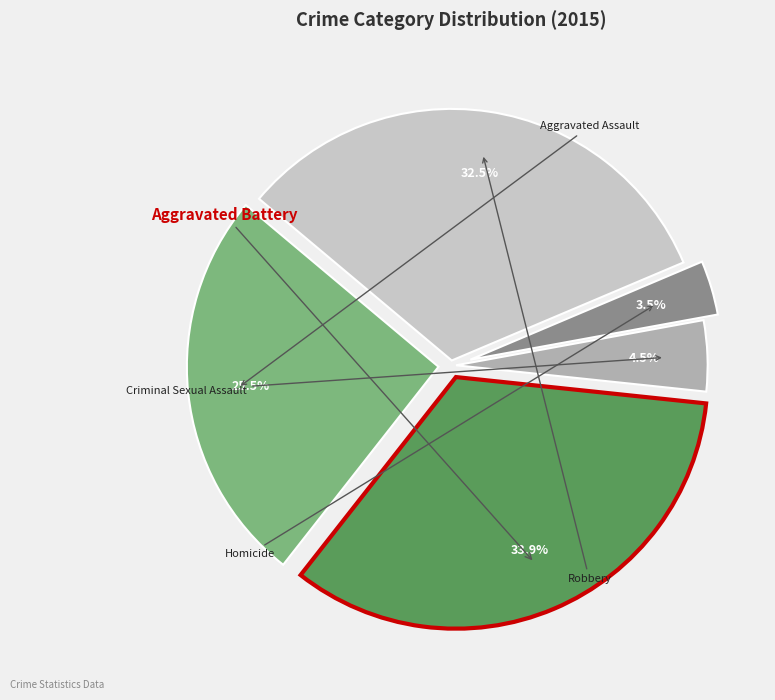

Rank the categories by value from lowest to highest.

Homicide, Criminal Sexual Assault, Aggravated Assault, Robbery, Aggravated Battery